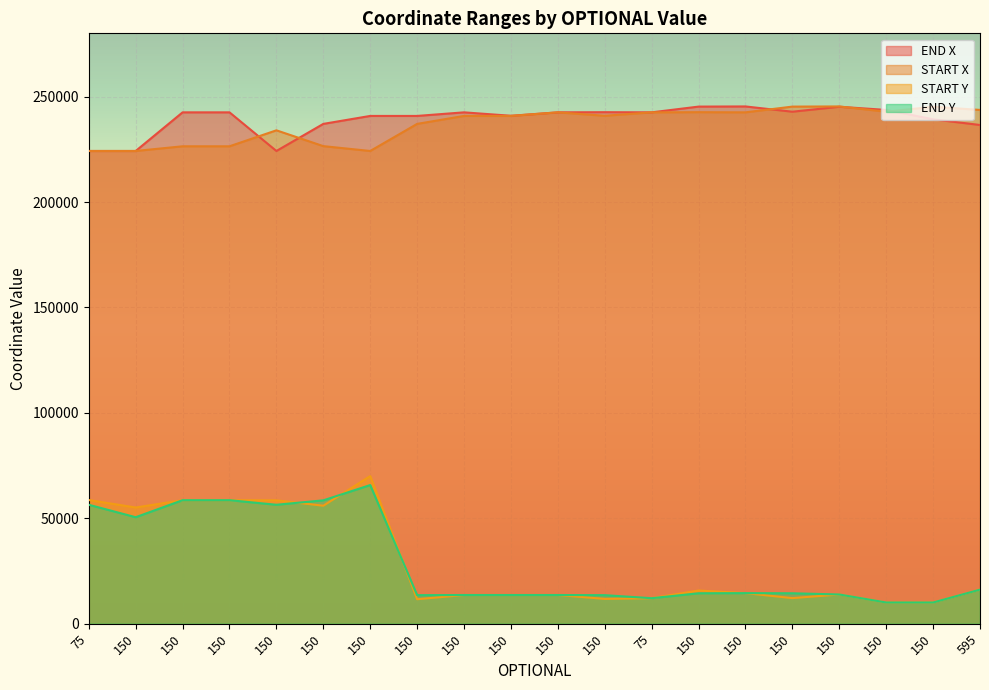

What are all the series names shown in the legend?

END X, START X, START Y, END Y